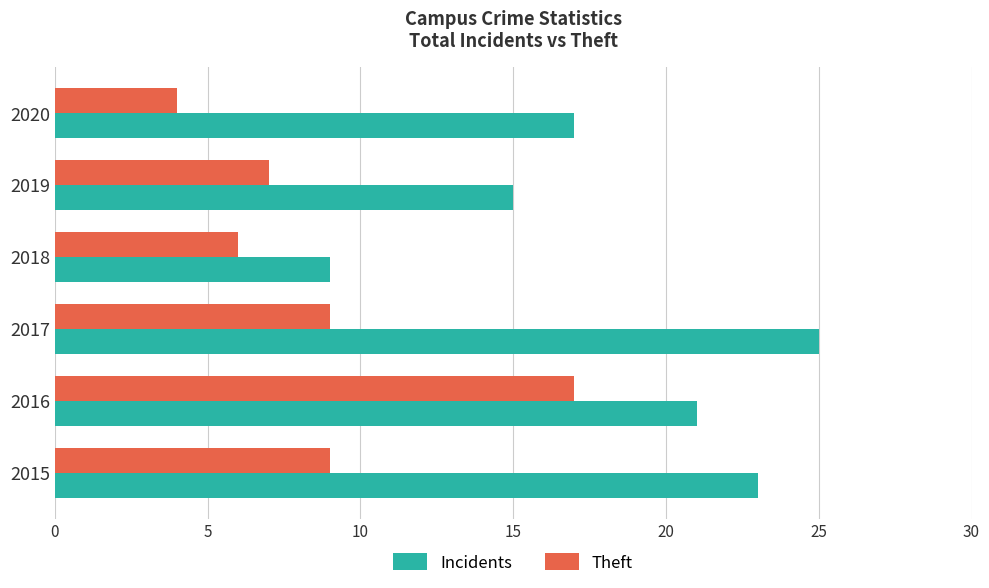

Which series has the largest range (max minus min)?

Incidents